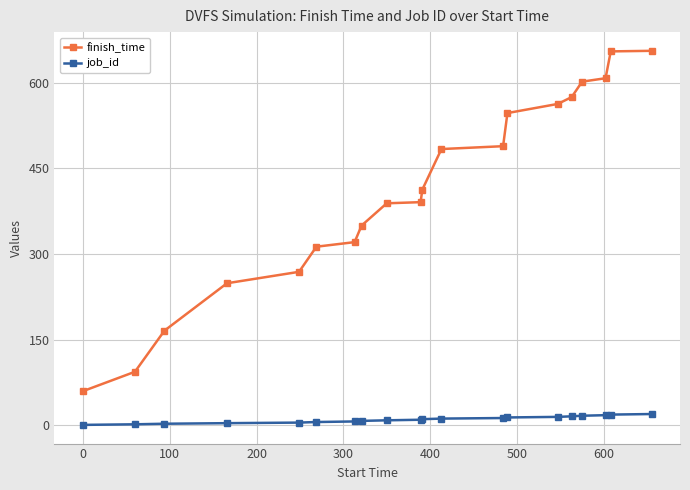

What is the highest value of the finish_time series?

656